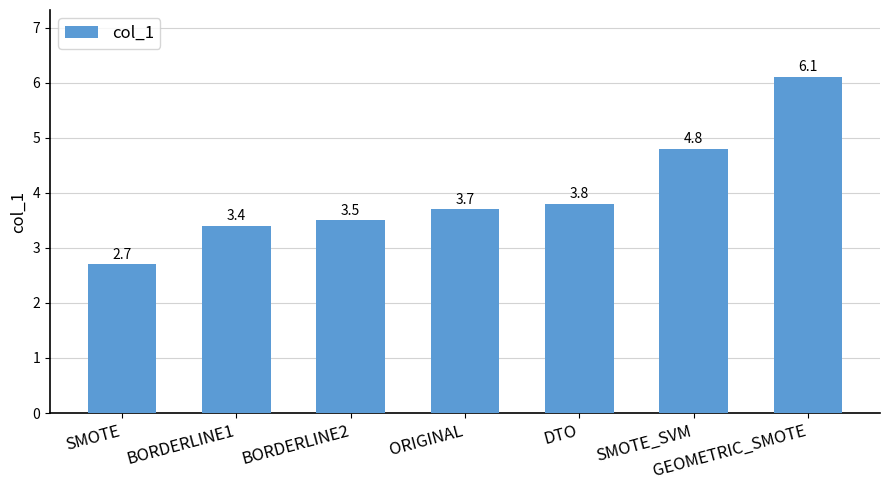

List the labels in order of value, largest first.

GEOMETRIC_SMOTE, SMOTE_SVM, DTO, ORIGINAL, BORDERLINE2, BORDERLINE1, SMOTE